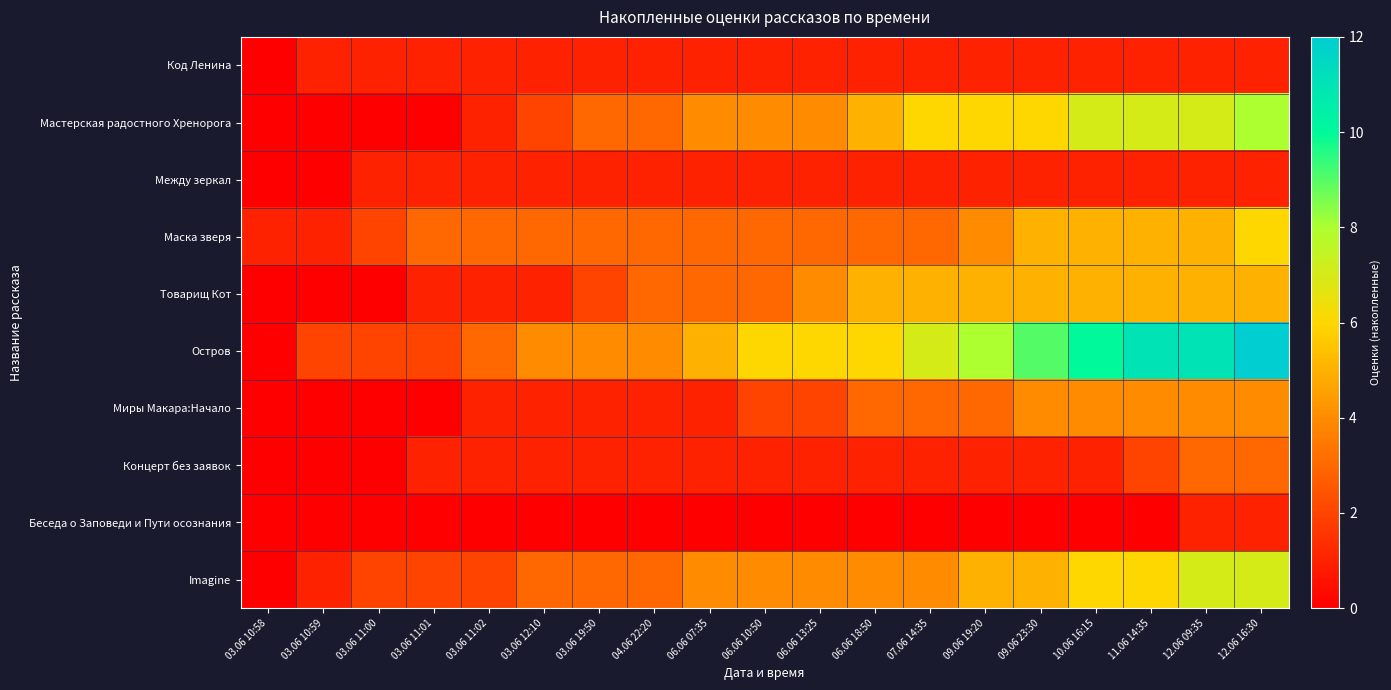

Which series has the widest spread of values?

Остров